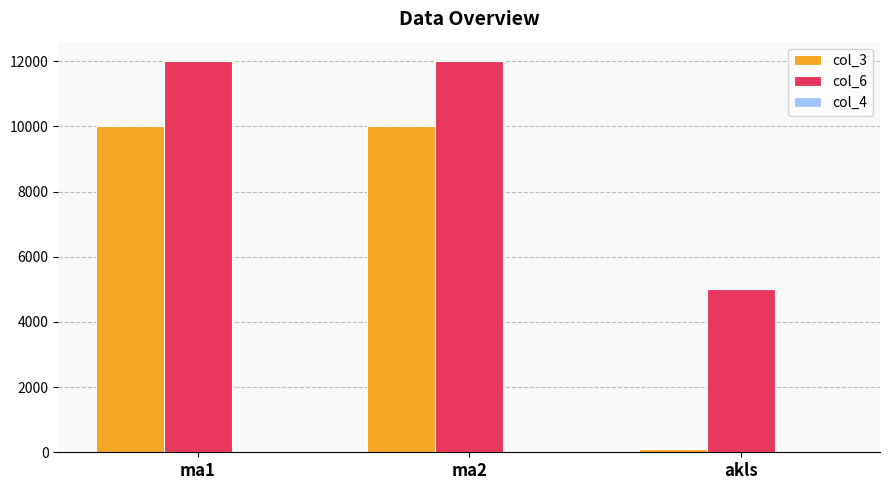

The value of col_3 at ma2 is 4777. True or false?

False